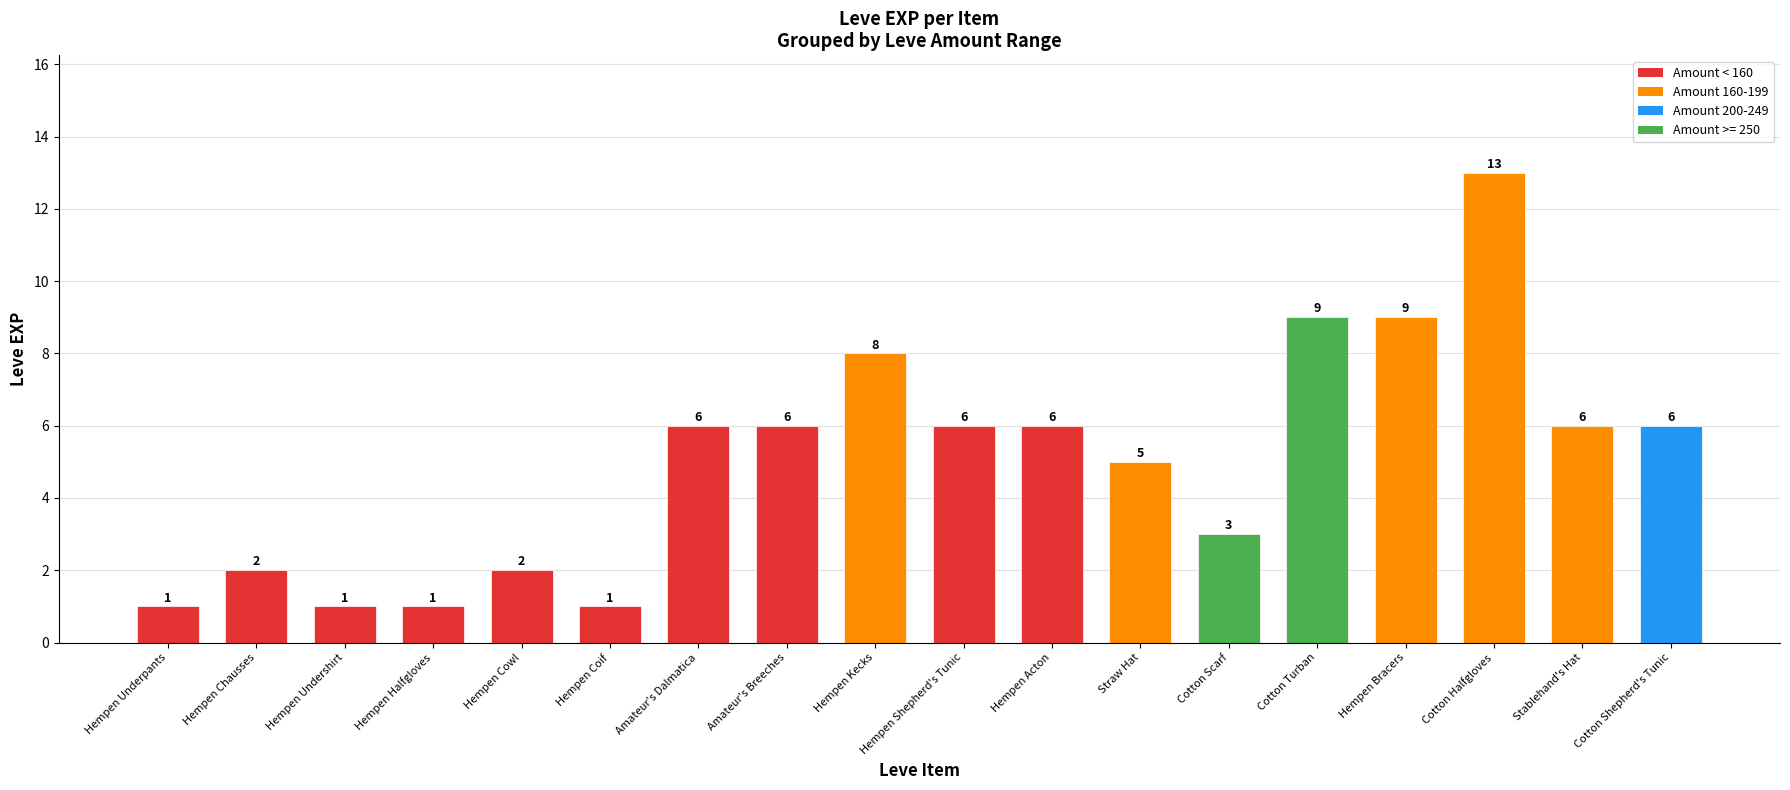

What is the smallest value displayed?

1